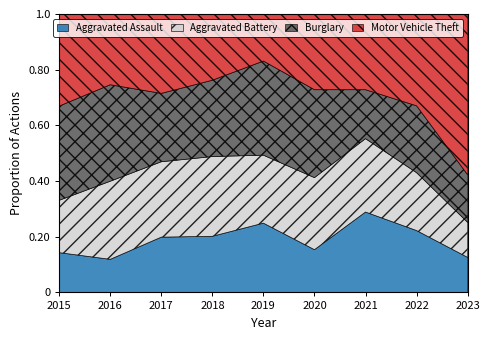

Where is the first local maximum for Aggravated Battery?

2016